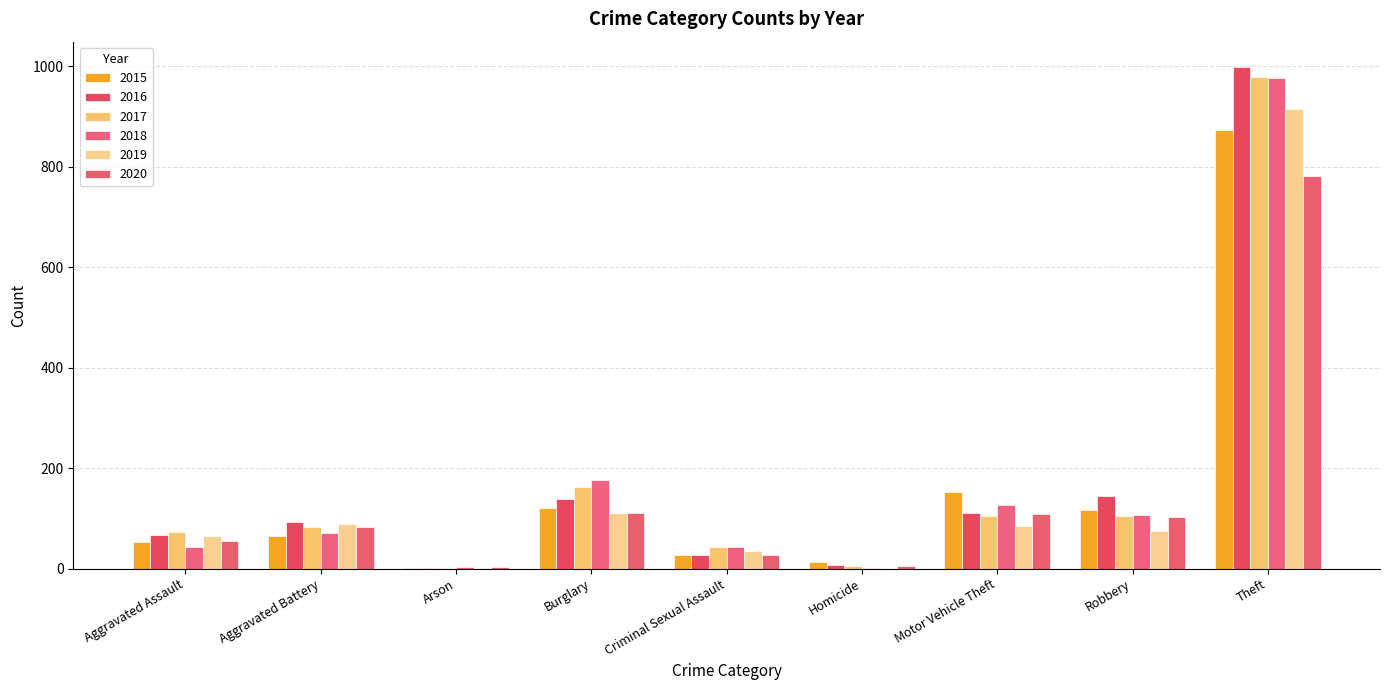

Where does the 2015 series first go above 64?

Burglary